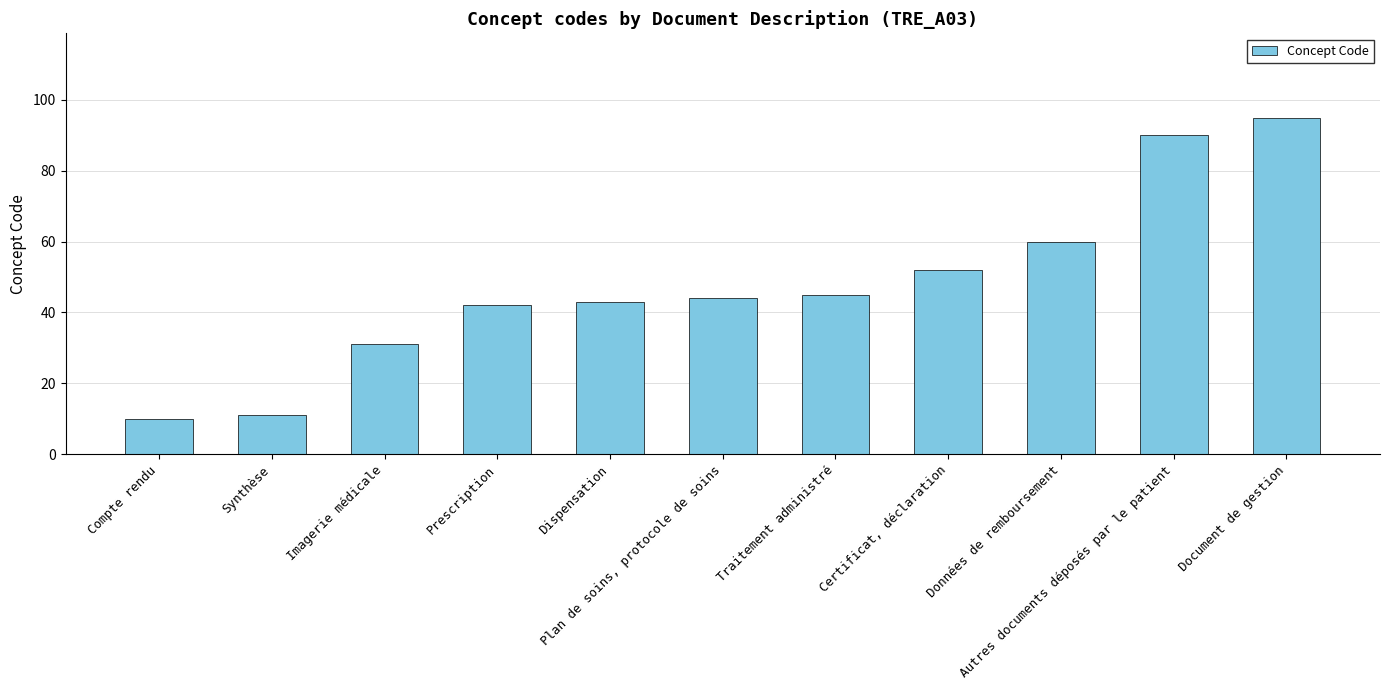

The value at Document de gestion is 95. True or false?

True